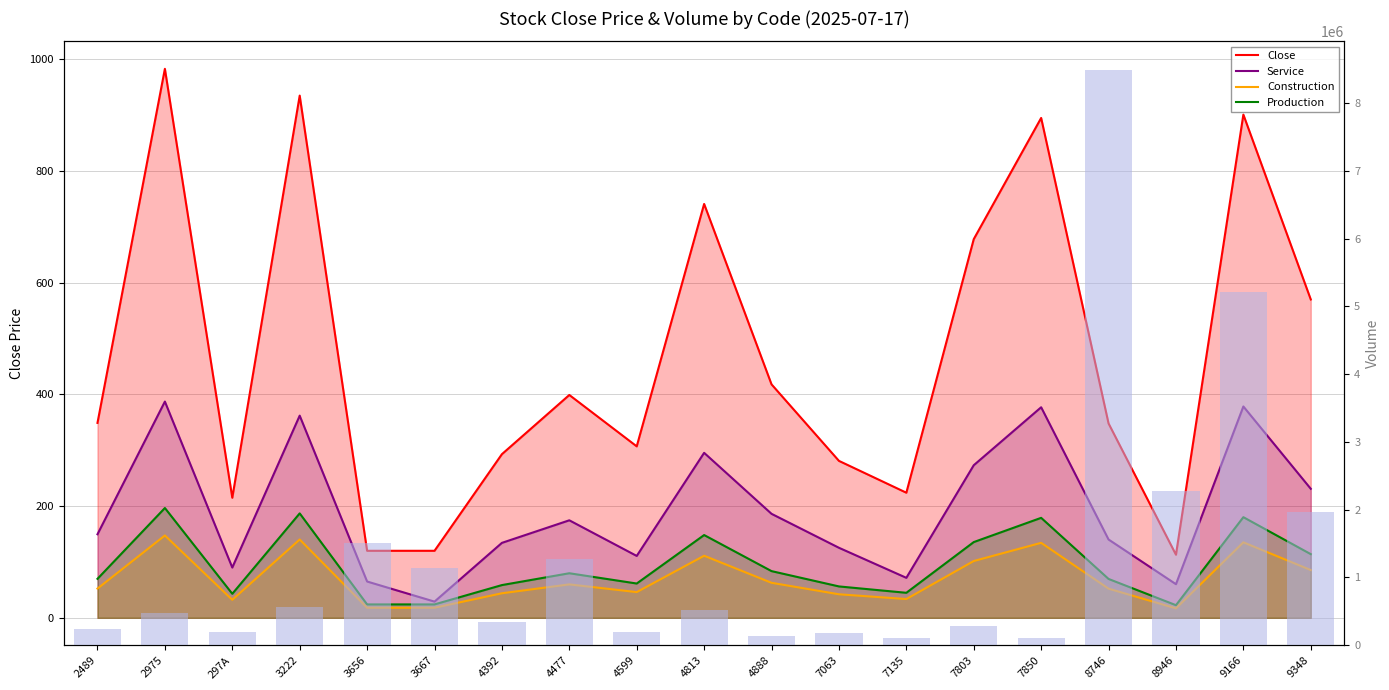

Between 3222 and 2489, which is larger?

3222